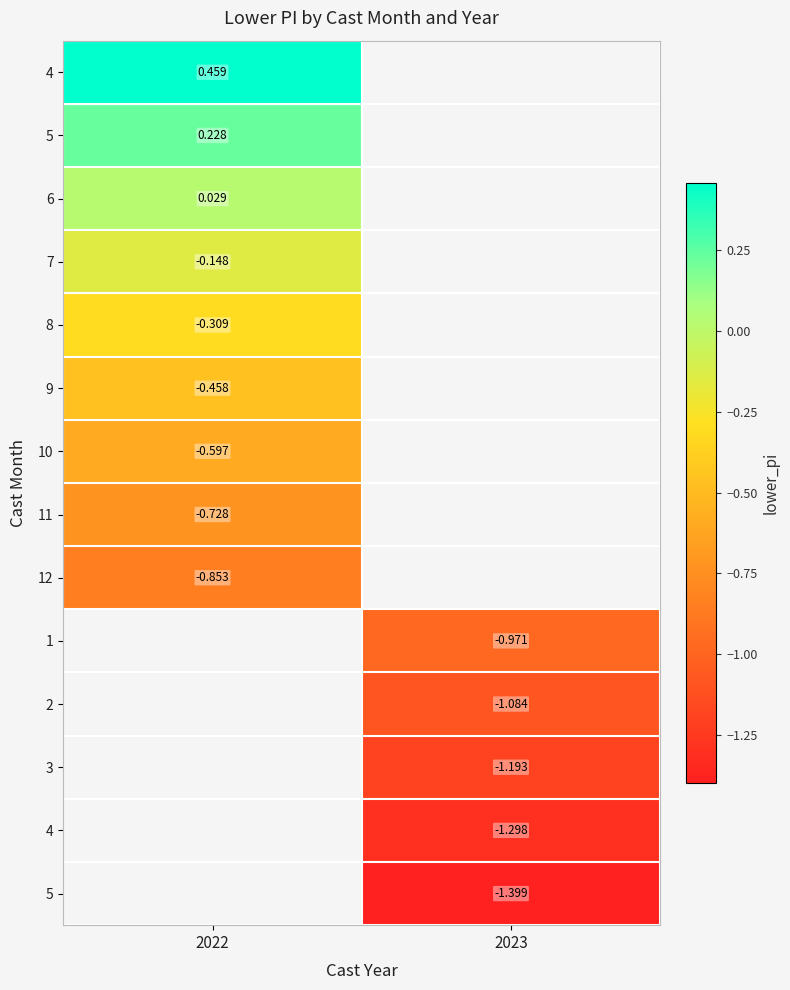

How many data points does each series have?

2